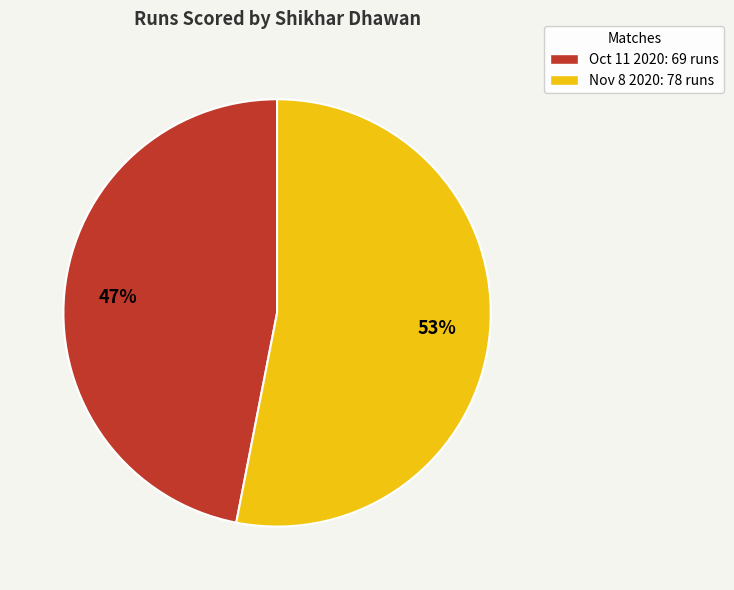

To the nearest percent, what percentage of the pie is Nov 8 2020?

53%